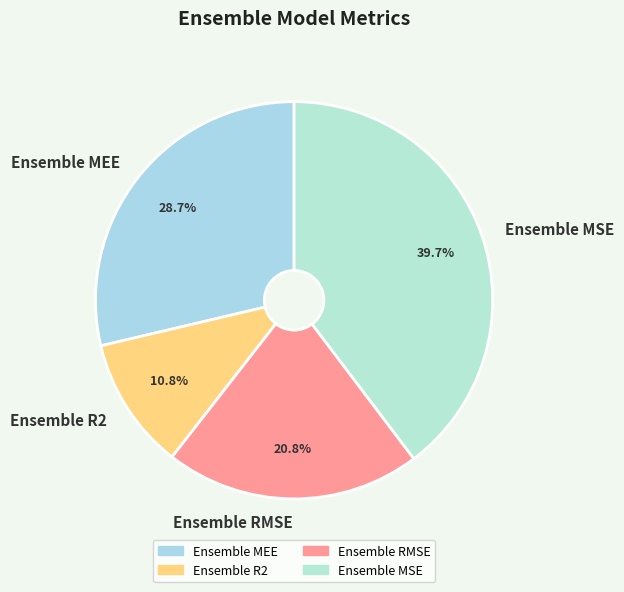

Between Ensemble R2 and Ensemble MSE, which is larger?

Ensemble MSE